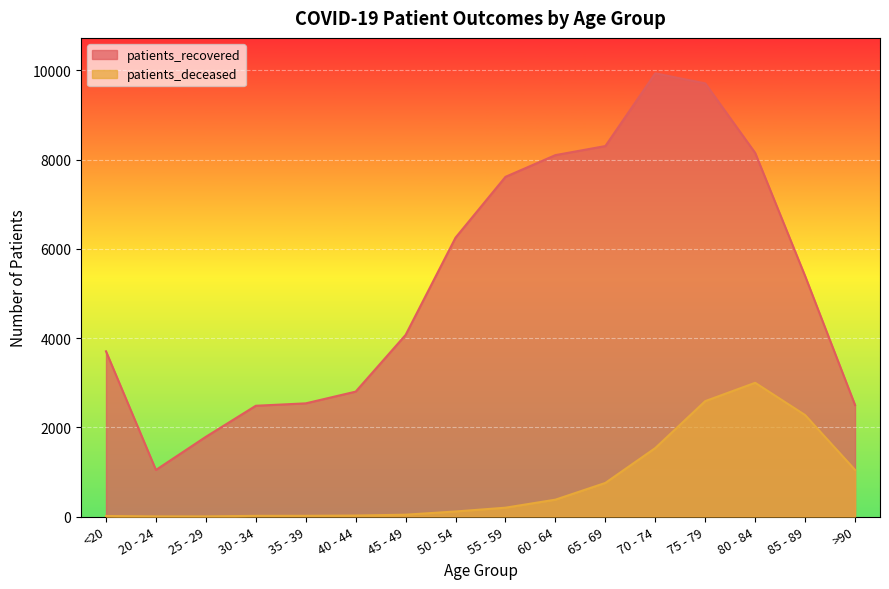

True or false: patients_recovered and patients_deceased cross at least once.

False